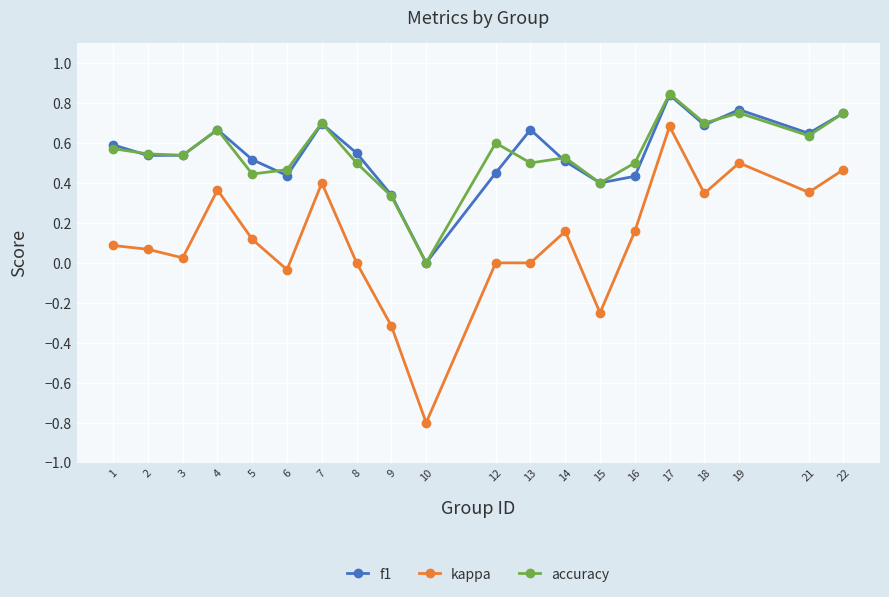

The value of kappa at 1 is 0.1. True or false?

True